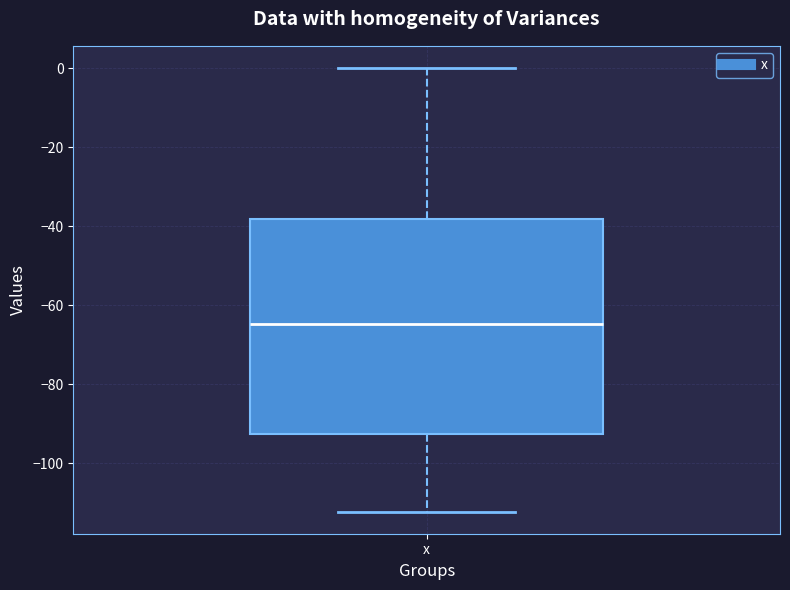

Read this box plot against the y-axis: the position of the median line, the range covered by the box, and the ends of both whiskers. The values are not printed on the chart, so give them approximately, as read against the axis.

median -64, box -92 to -38, whiskers -112 to 0